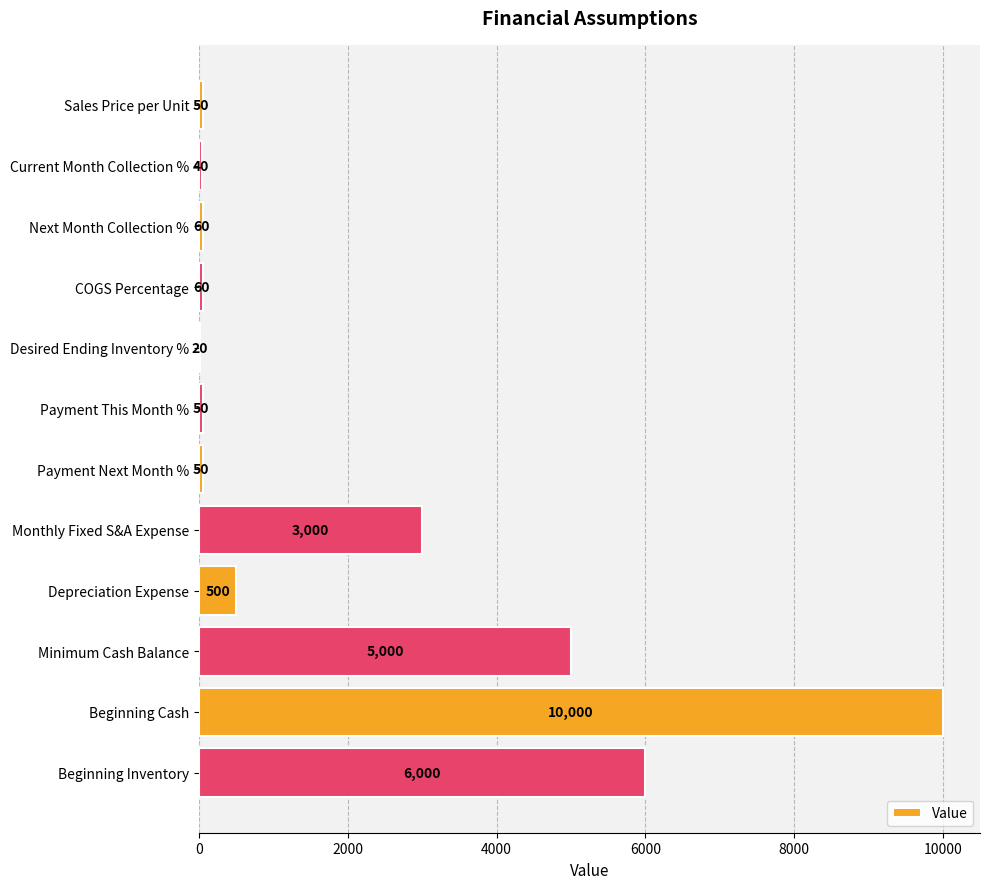

What is the sum of the values at Payment Next Month % and Beginning Inventory?

6050